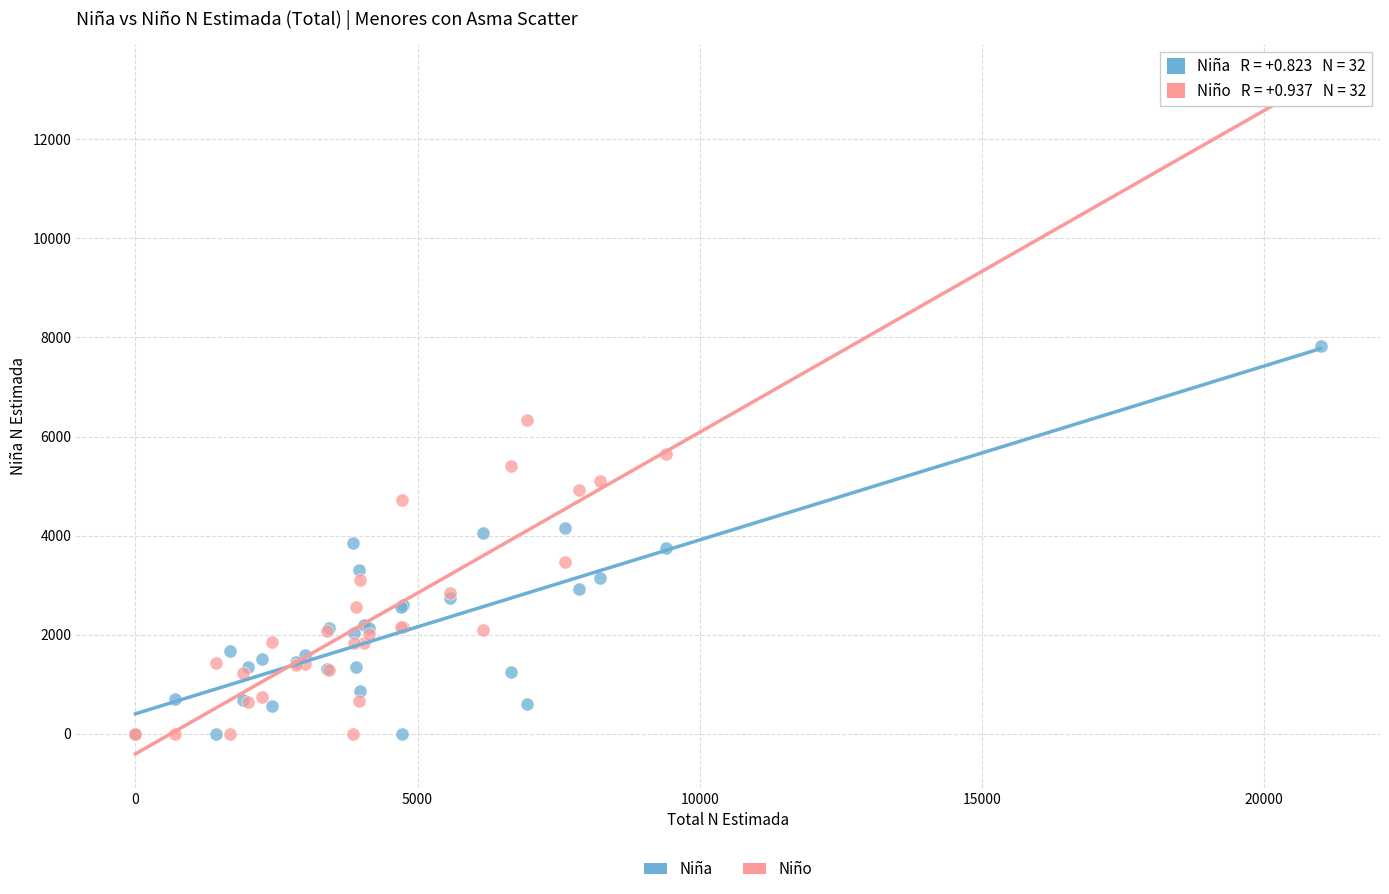

Which series has the widest spread of Y values?

Niño